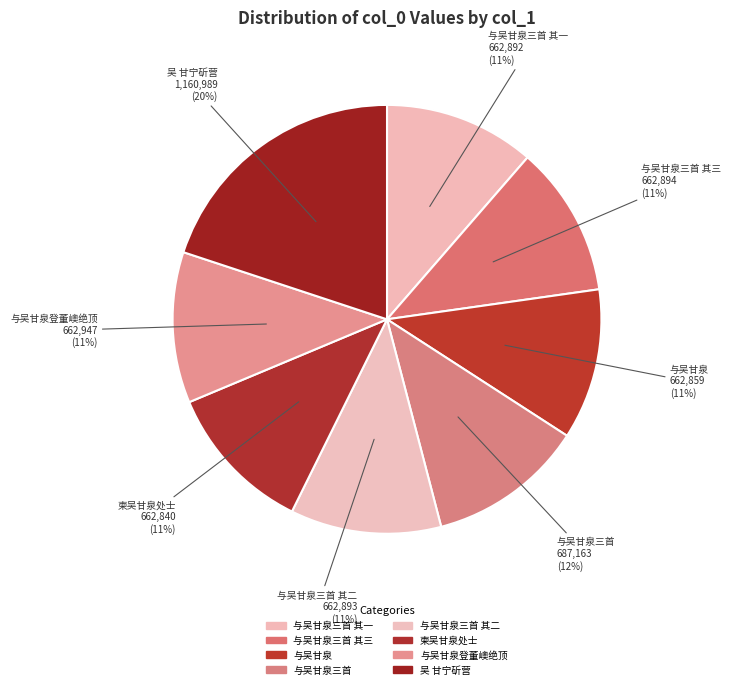

The 与吴甘泉登董㠗绝顶 slice represents 20% of the pie. True or false?

False